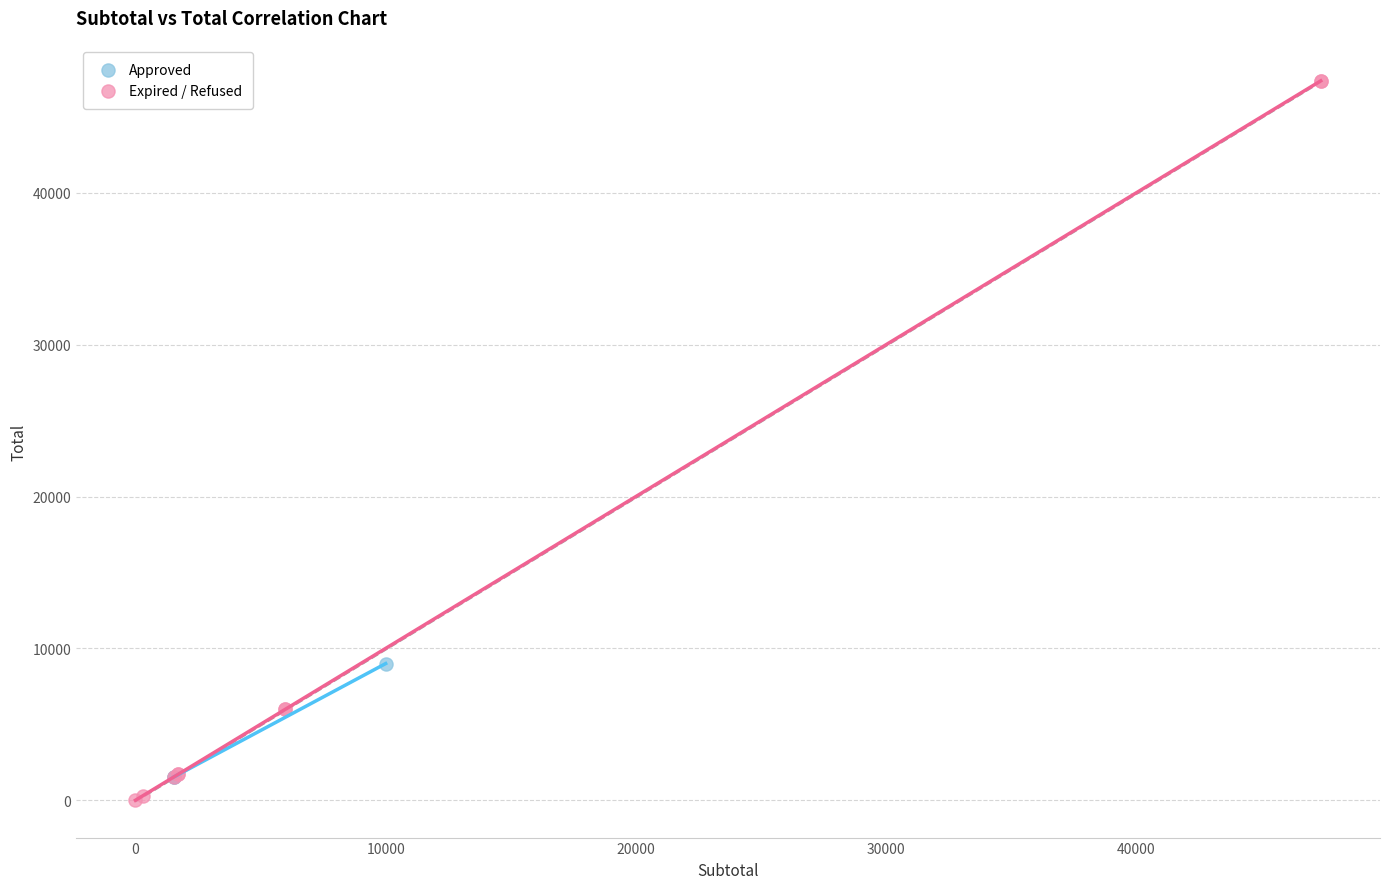

Which series has the largest Y range (max minus min)?

Expired / Refused